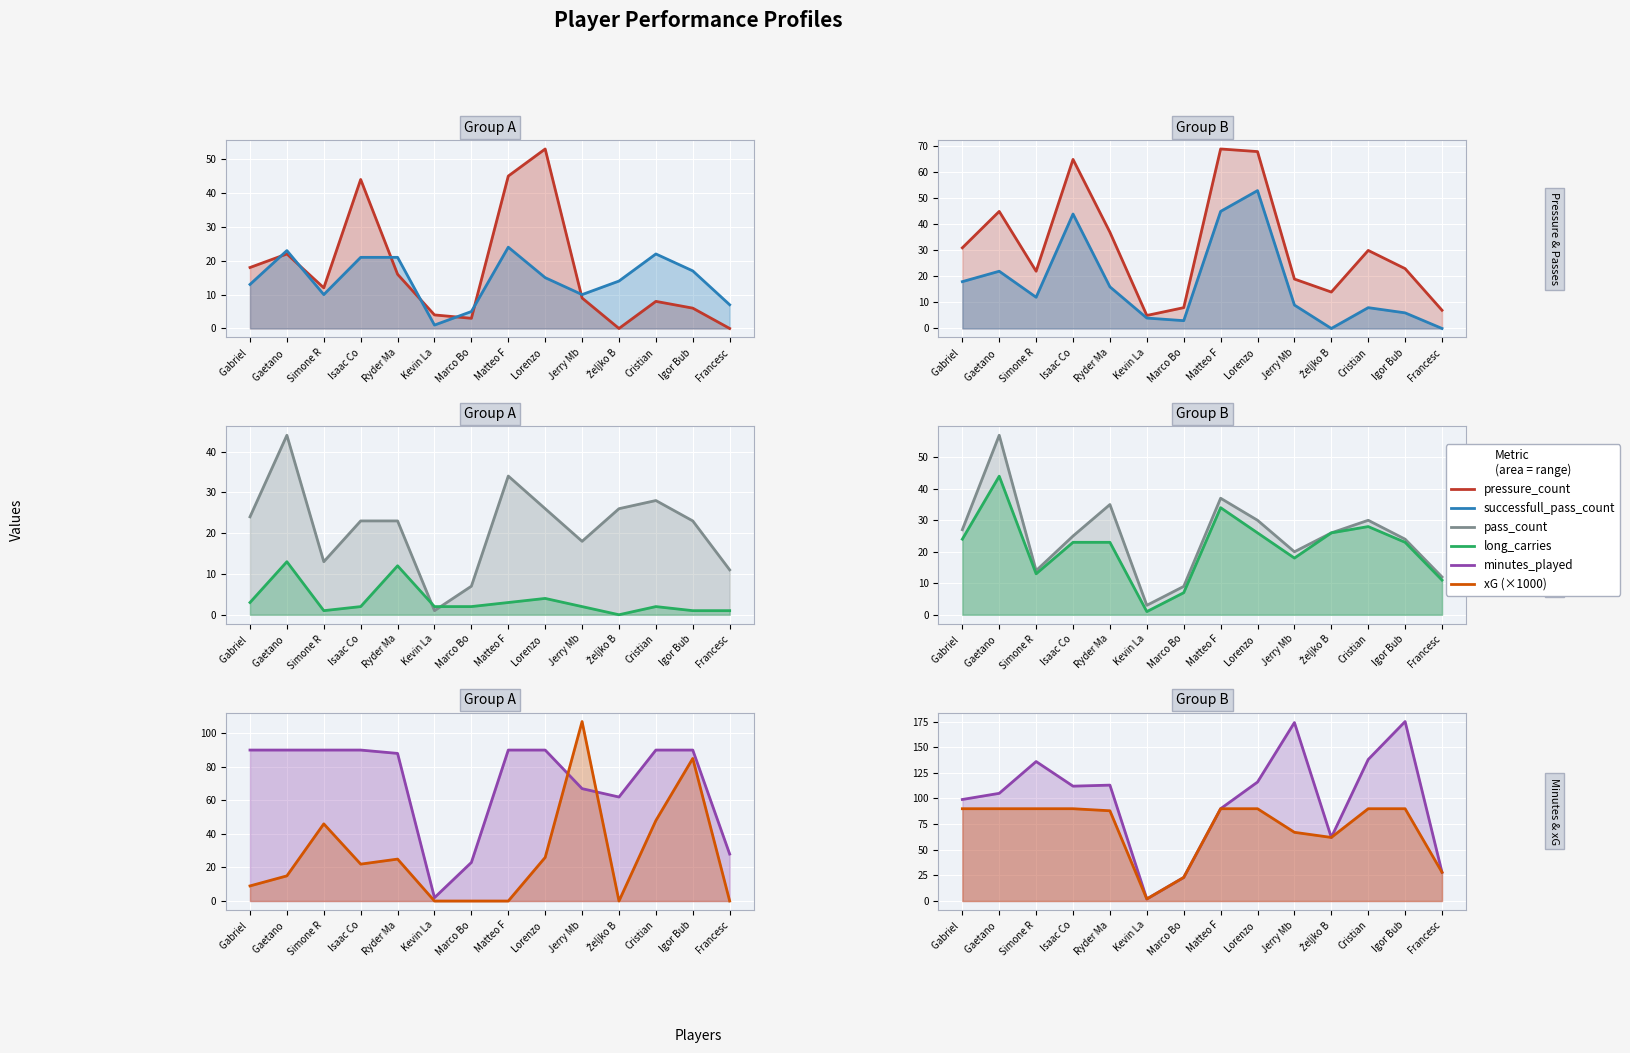

At how many categories does at least one series exceed 61?

11